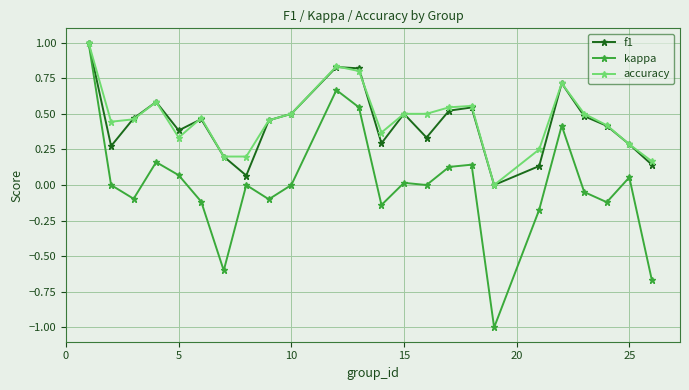

Which series has the largest total across all categories?

accuracy